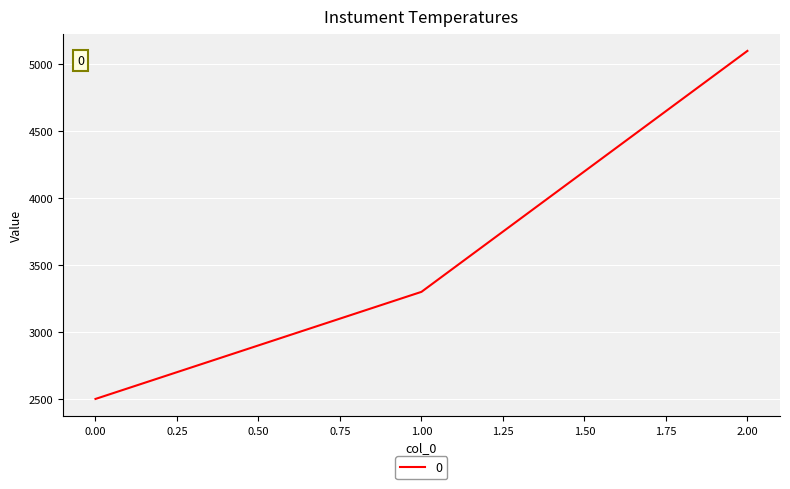

What is the difference between the maximum and minimum values?

2600